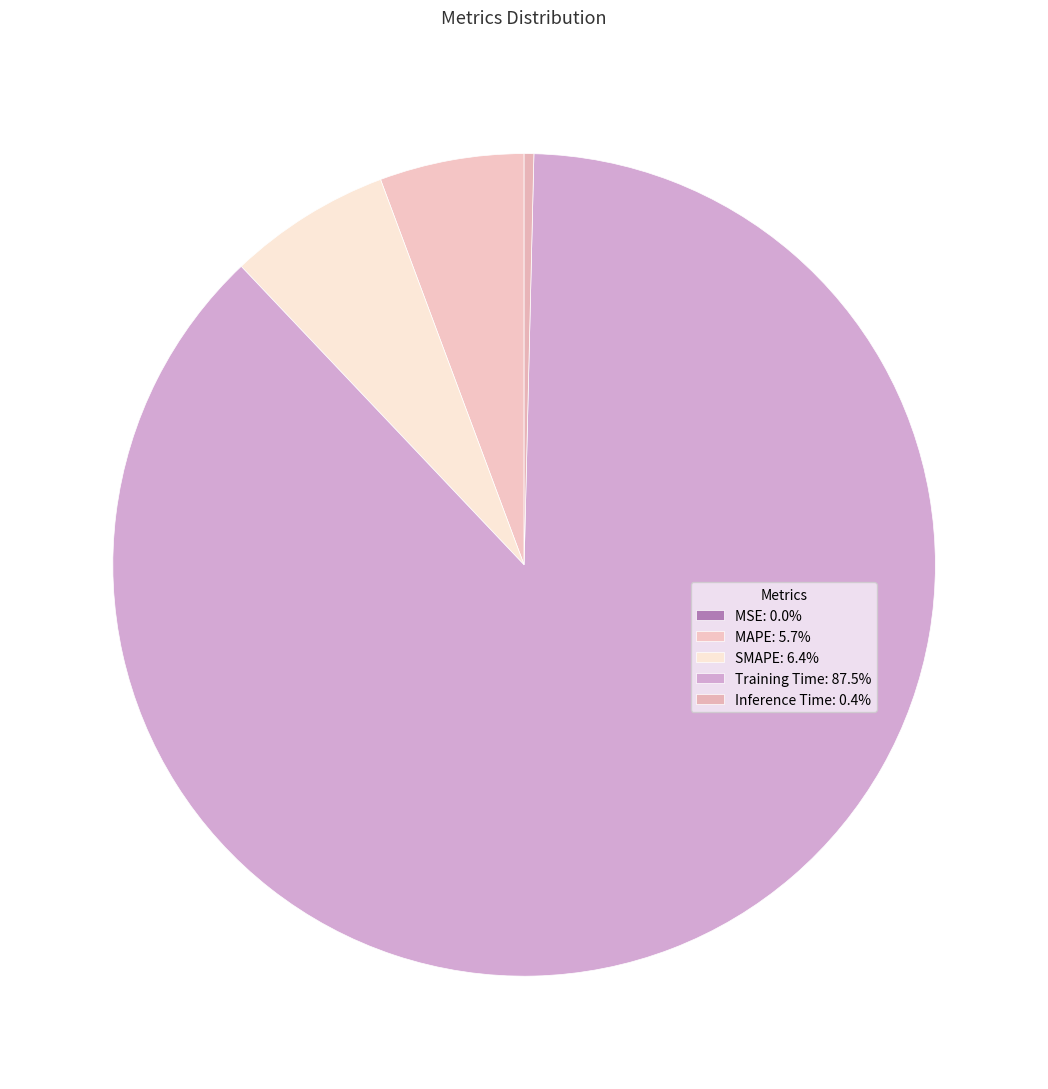

To the nearest percent, what is the difference between the MAPE and SMAPE slice percentages?

1%